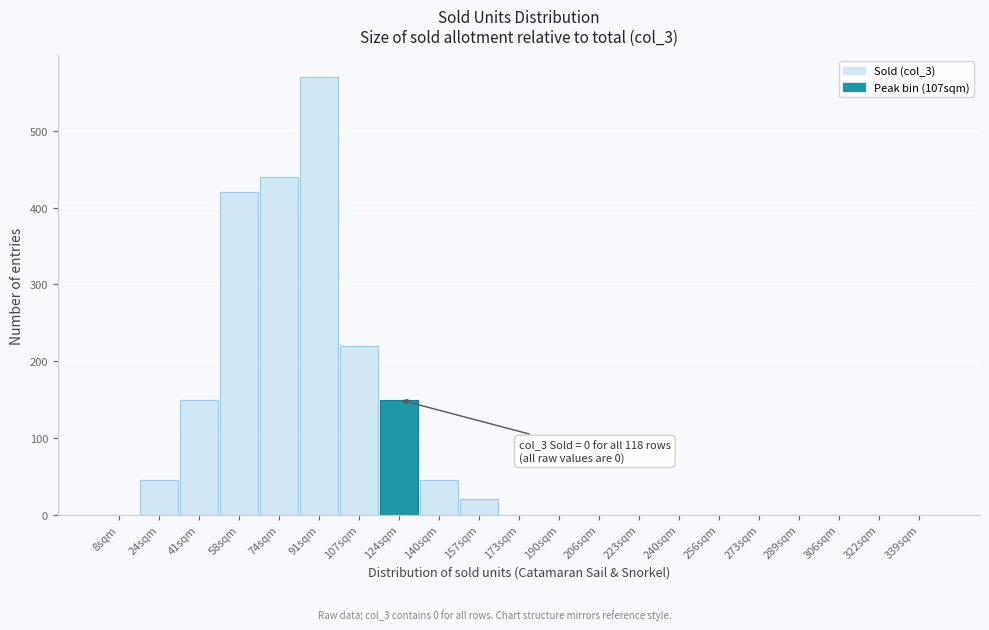

Reading left to right, what are all the values shown in this chart?

8sqm=0	24sqm=45	41sqm=150	58sqm=420	74sqm=440	91sqm=570	107sqm=220	124sqm=150	140sqm=45	157sqm=20	173sqm=0	190sqm=0	206sqm=0	223sqm=0	240sqm=0	256sqm=0	273sqm=0	289sqm=0	306sqm=0	322sqm=0	339sqm=0